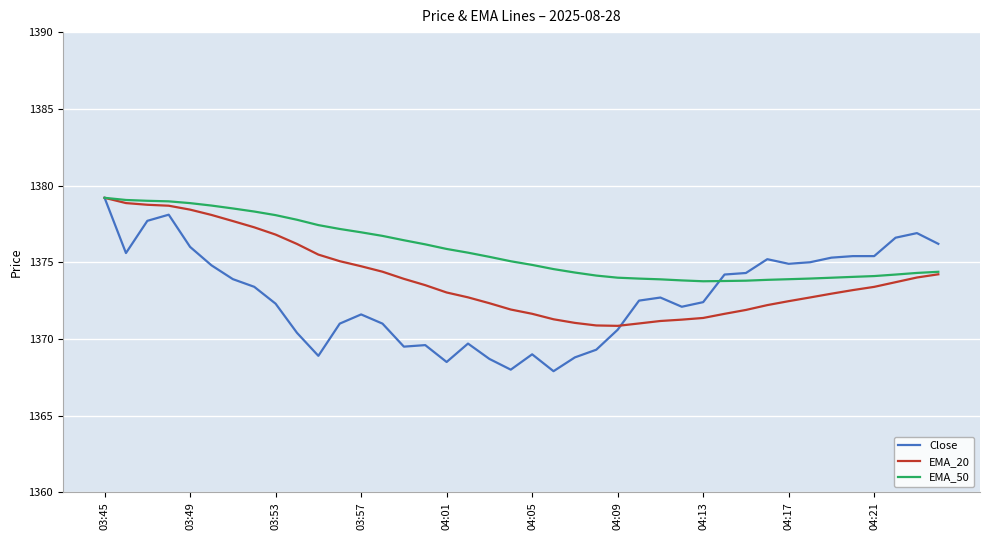

What are all the series names shown in the legend?

Close, EMA_20, EMA_50